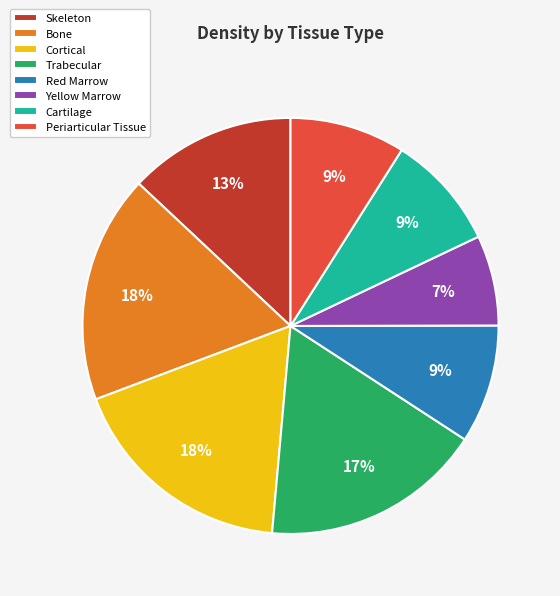

Is there a majority slice in this chart?

No